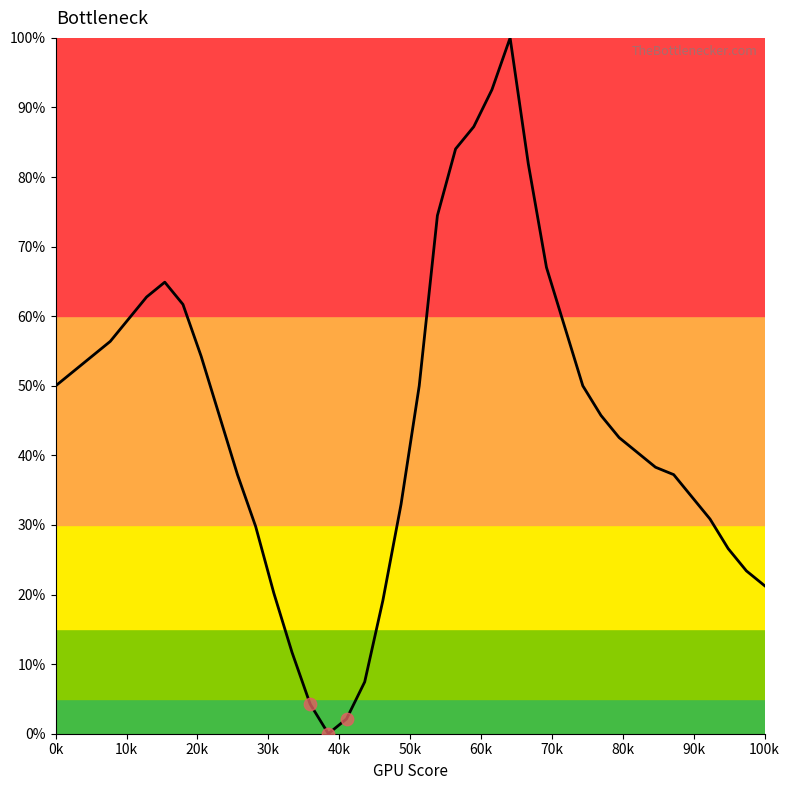

What is the maximum value shown in the chart?

100.0